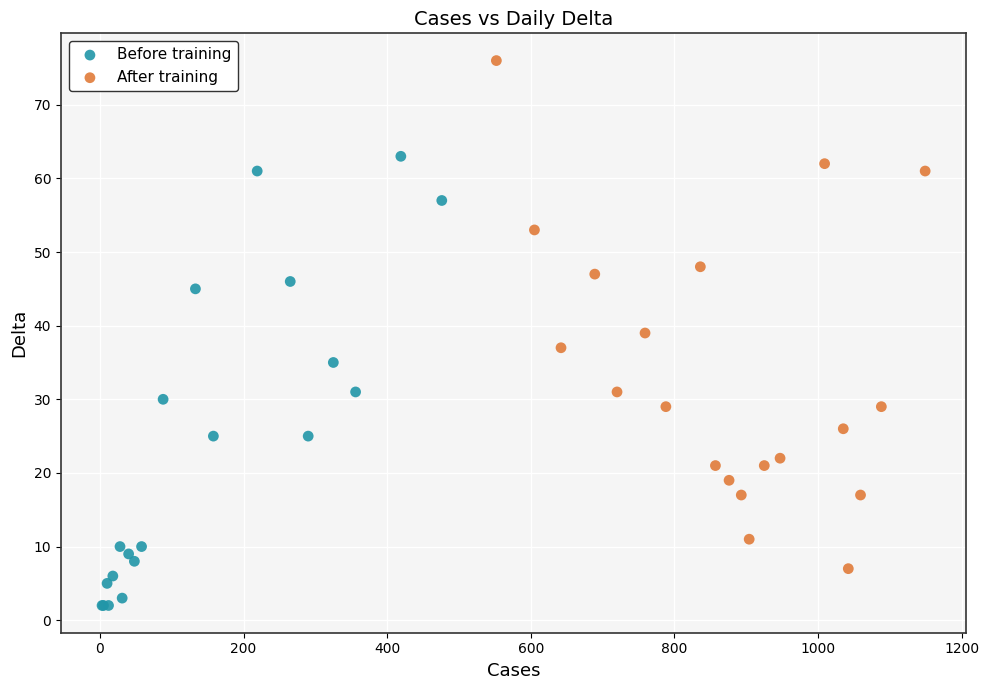

Which series has the widest spread of Y values?

After training